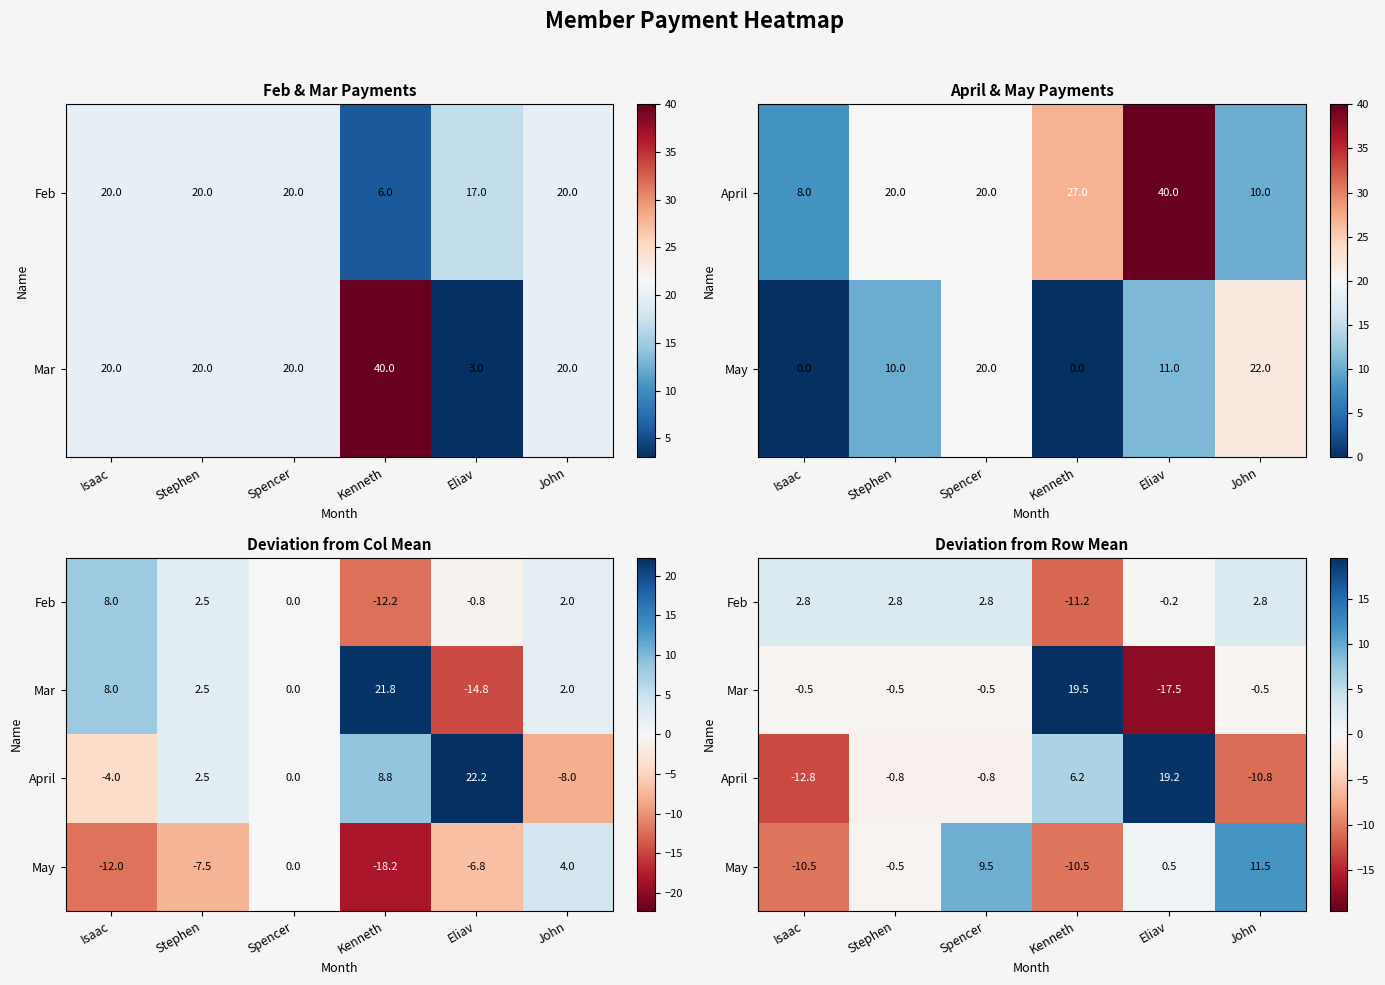

True or false: May has a value of -17.9 at Isaac.

False